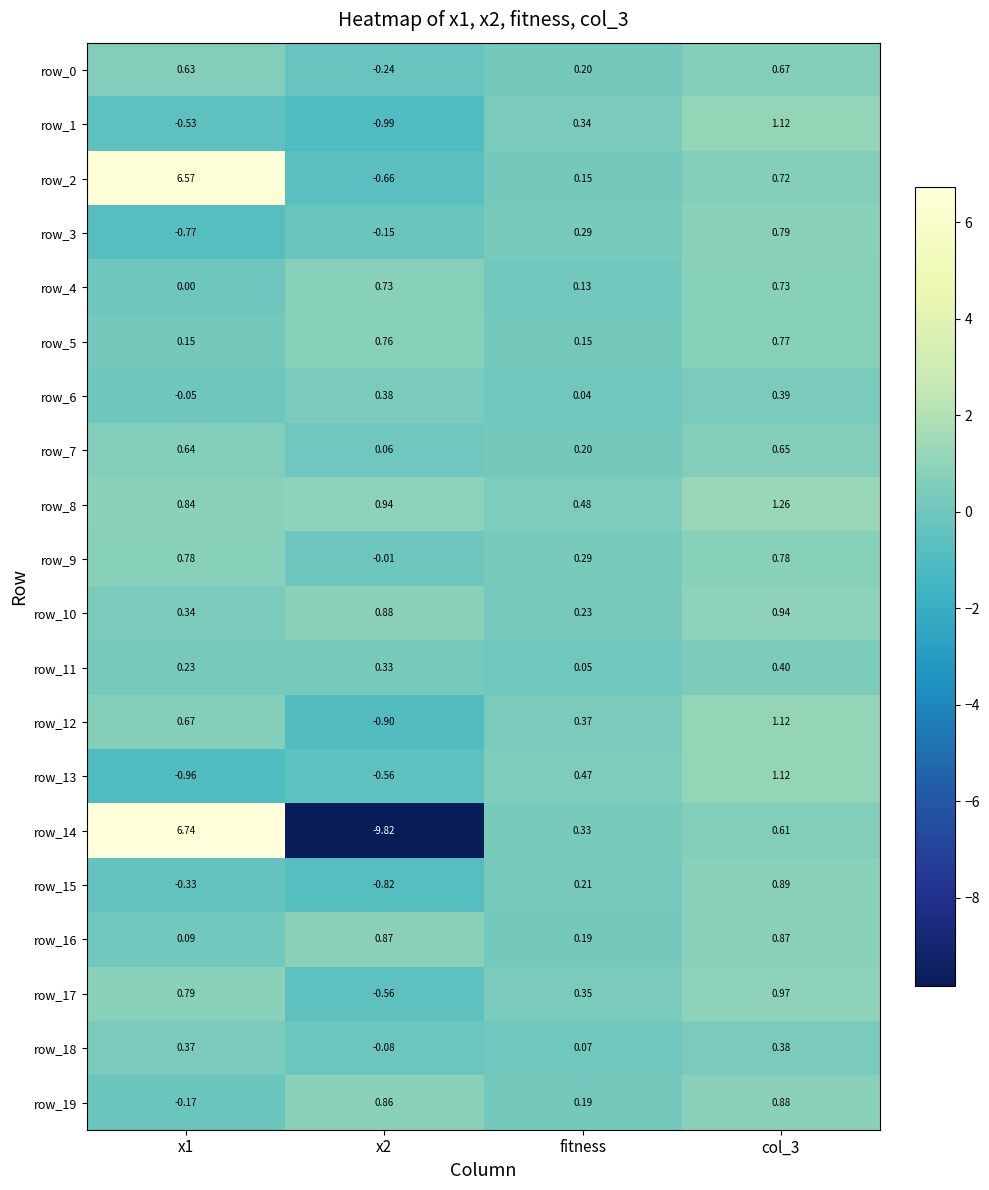

Which series has the largest range (max minus min)?

row_14